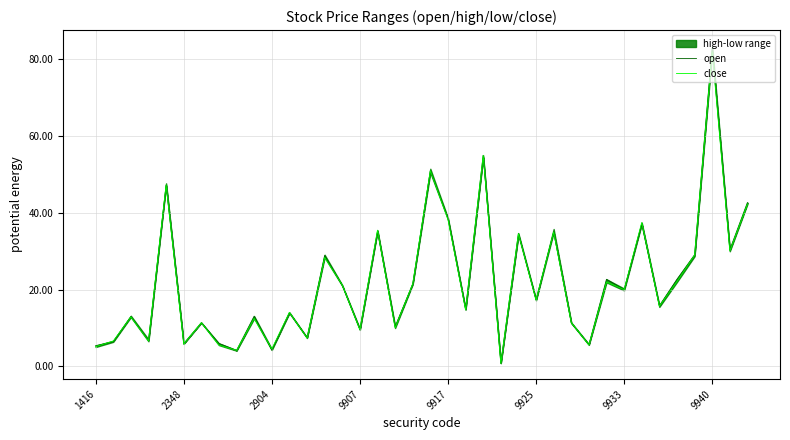

What is the total value across all series at 12?

14.9